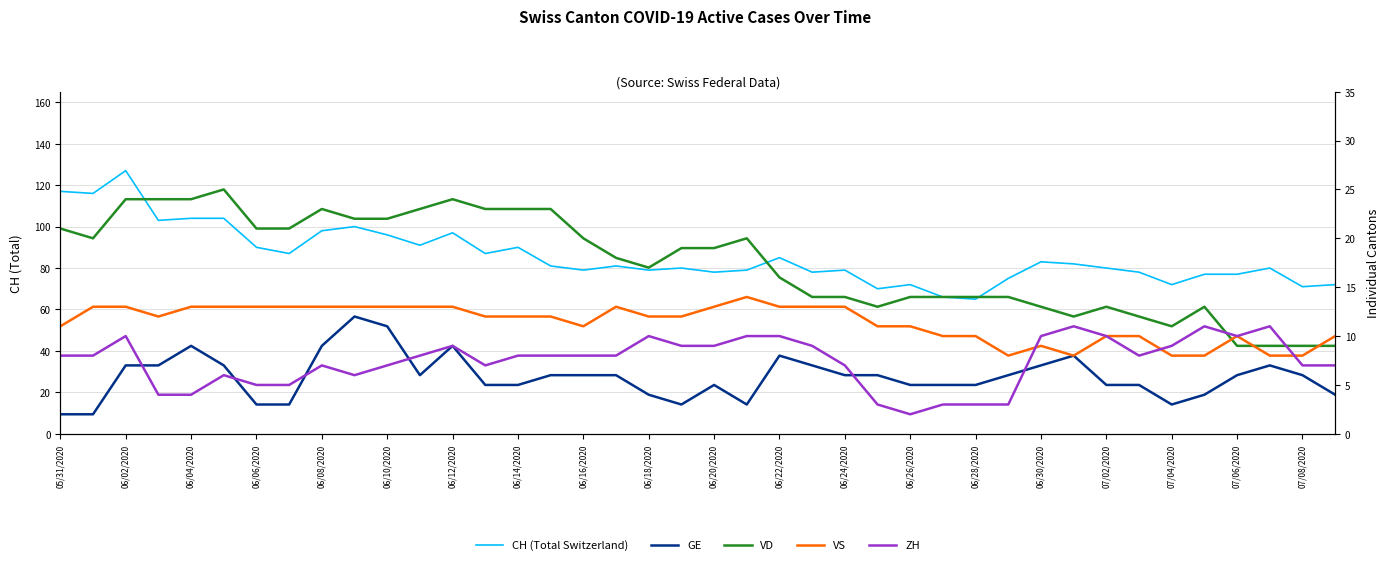

List the series in order of their peak value, lowest first.

ZH, GE, VS, VD, CH (Total Switzerland)